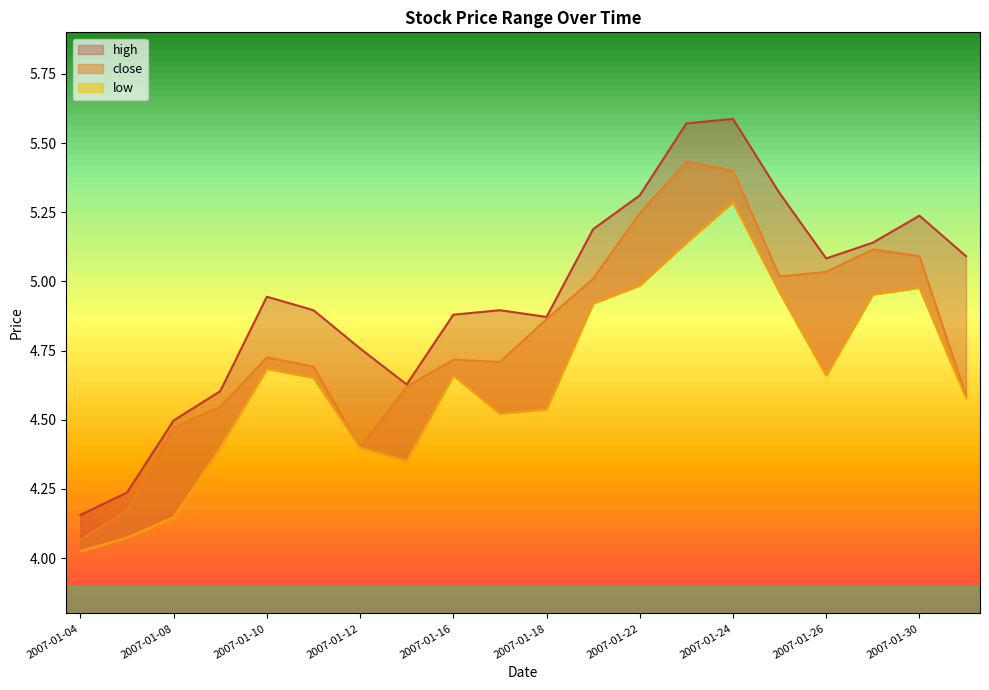

True or false: low and close intersect in this chart.

False